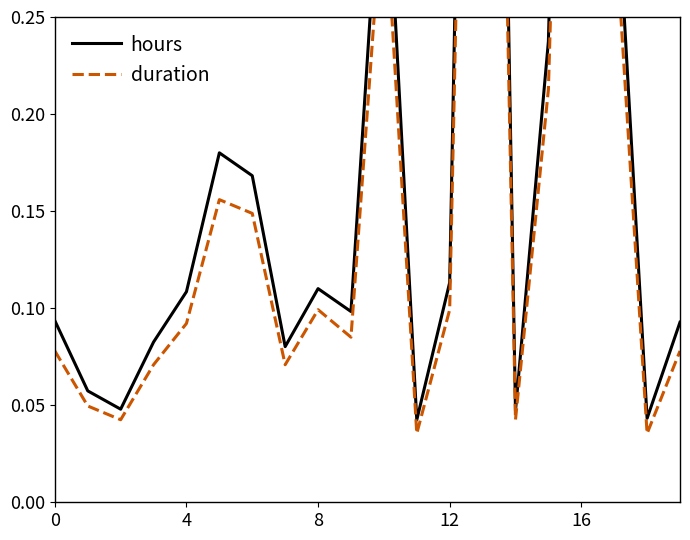

True or false: duration and hours intersect in this chart.

False